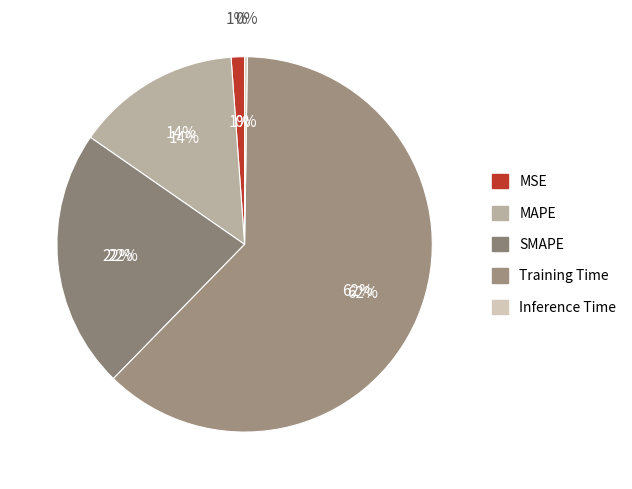

The MAPE slice represents 4% of the pie. True or false?

False